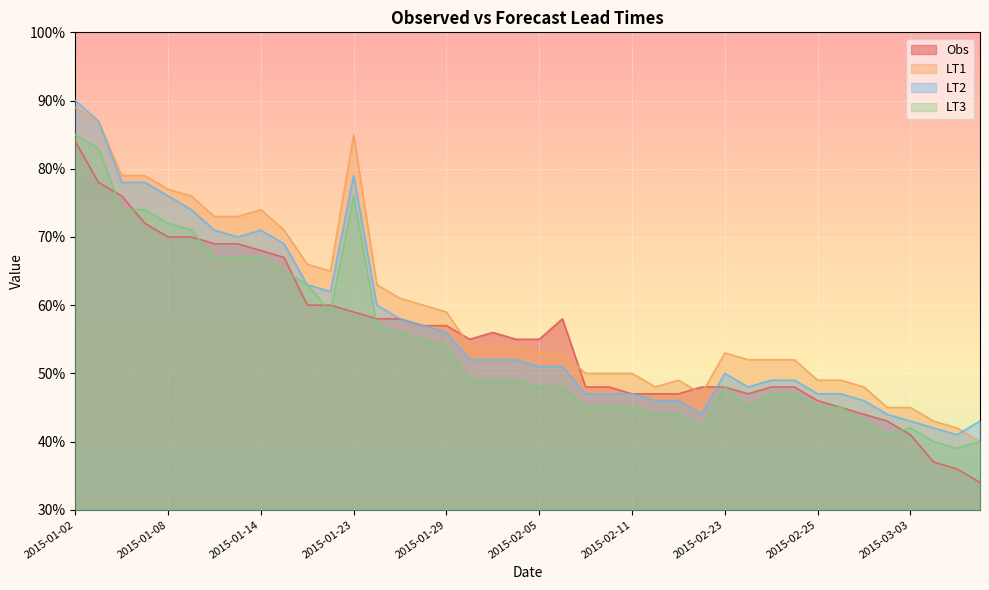

Is it true that LT1 equals 0.5 at 2015-02-03?

True